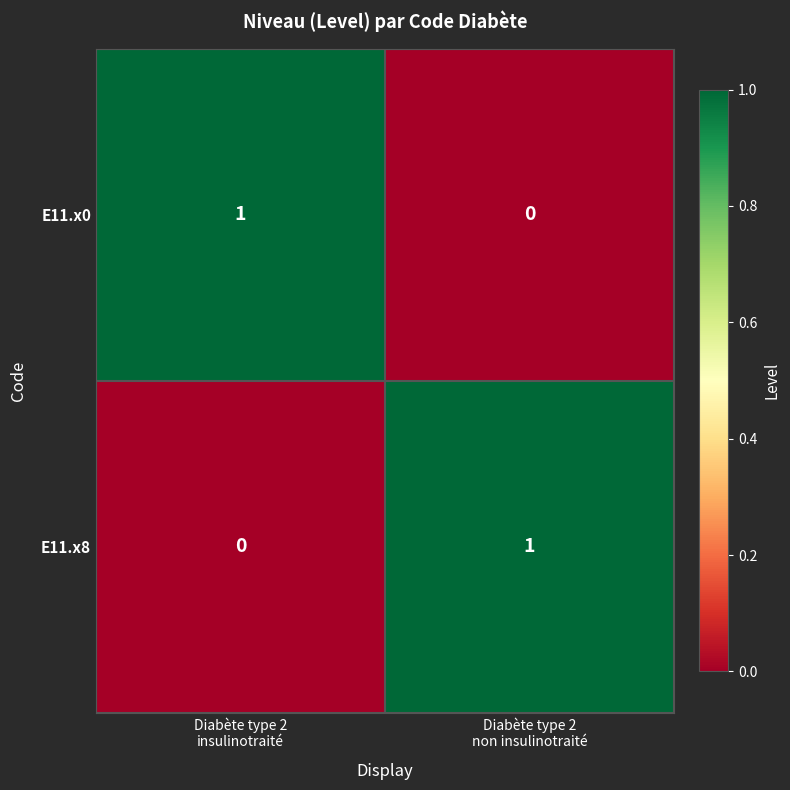

Reading left to right, extract all data points from this chart.

E11.x0: 1	0
E11.x8: 0	1